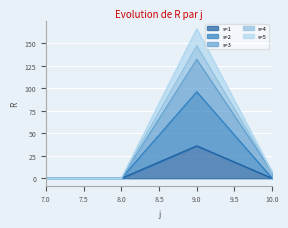

What is the maximum value for s=2?

96